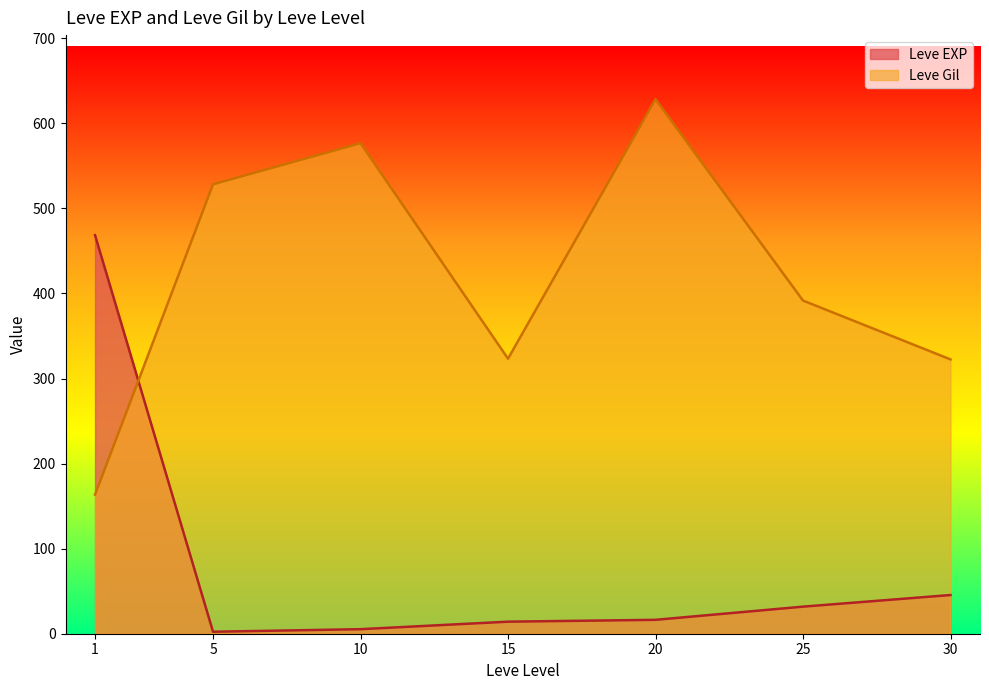

In Leve Gil, how many points are higher than both neighbors (excluding endpoints)?

2